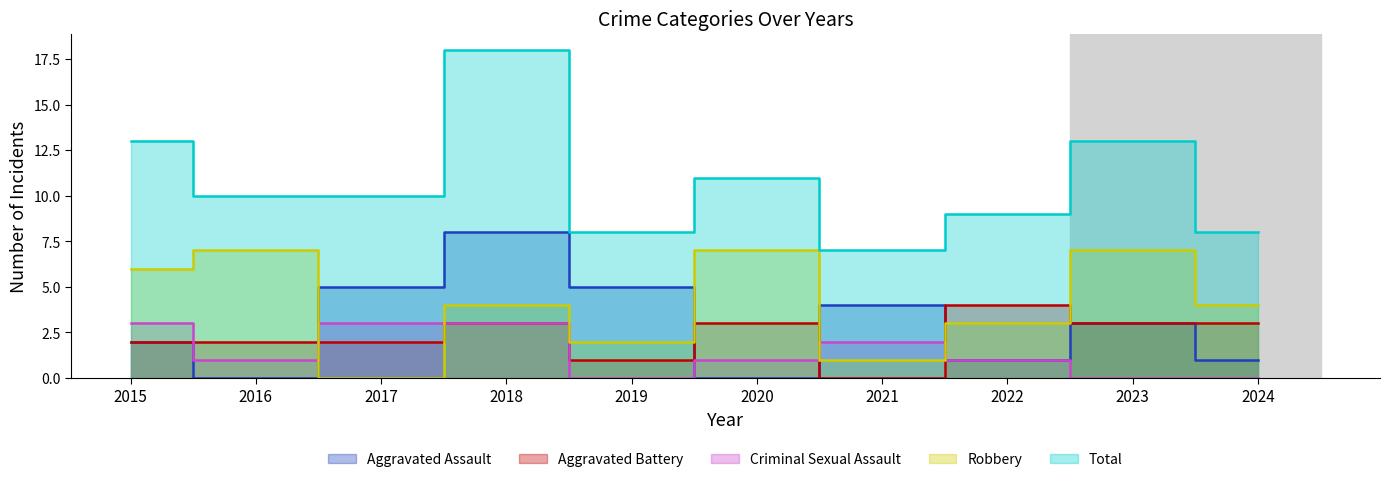

At which label does Total reach its minimum?

2021